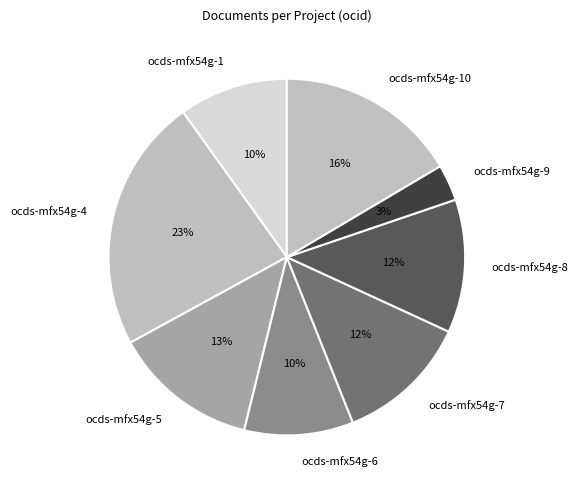

To the nearest percent, what is the average slice percentage?

12%